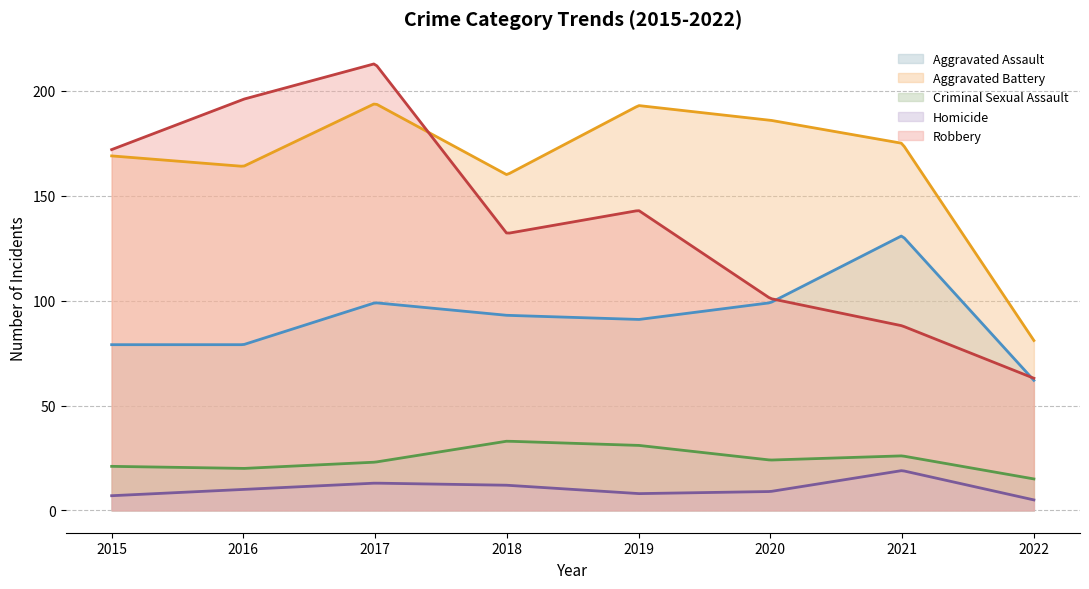

The value of Homicide at 2020 is 15. True or false?

False